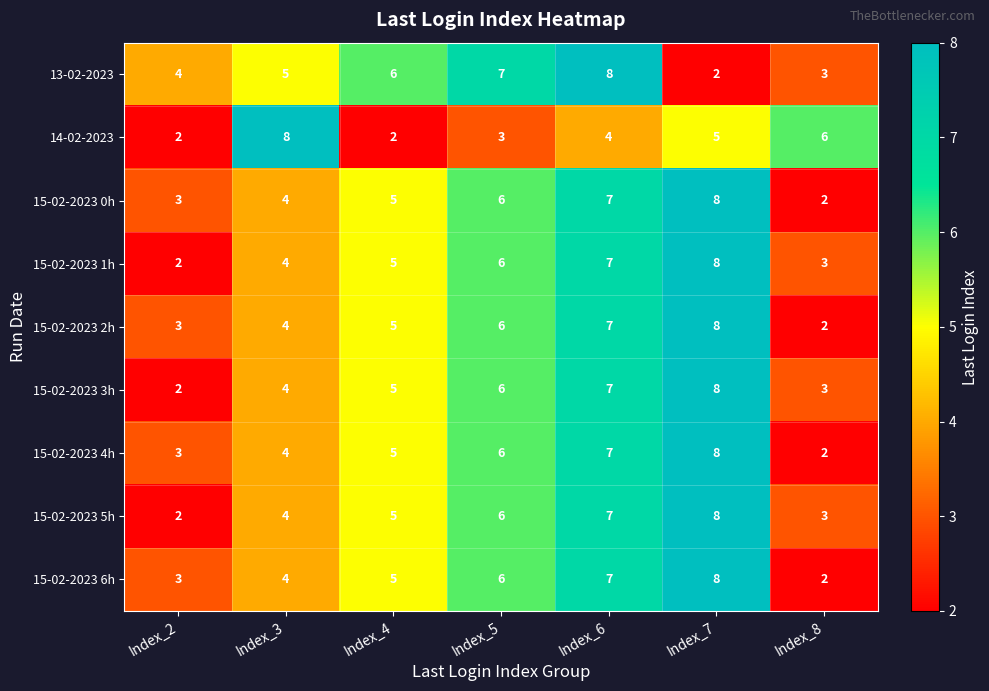

What is the spread (max minus min) of values at Index_6?

4